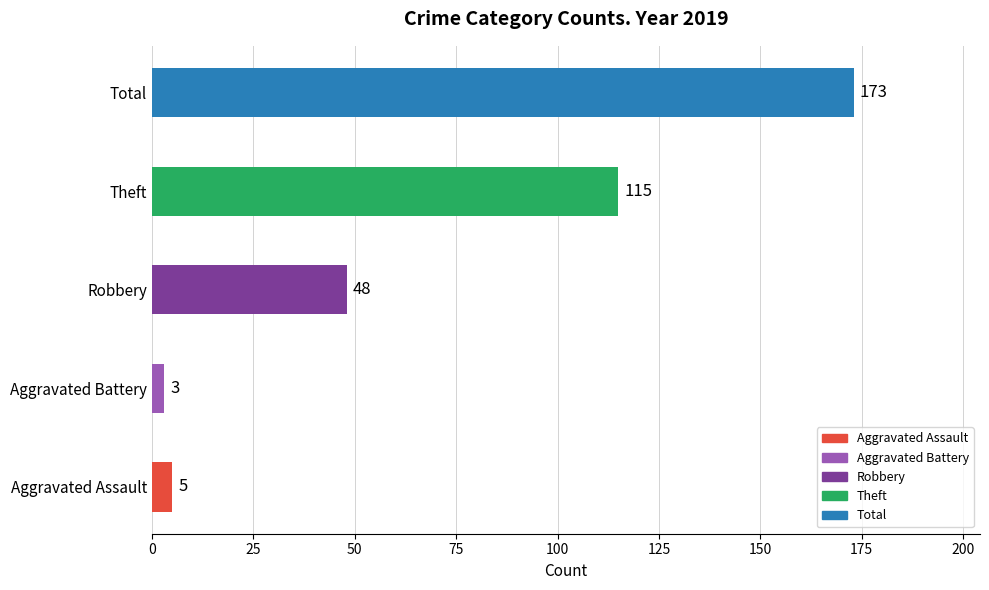

Rank the categories by value from lowest to highest.

Aggravated Battery, Aggravated Assault, Robbery, Theft, Total